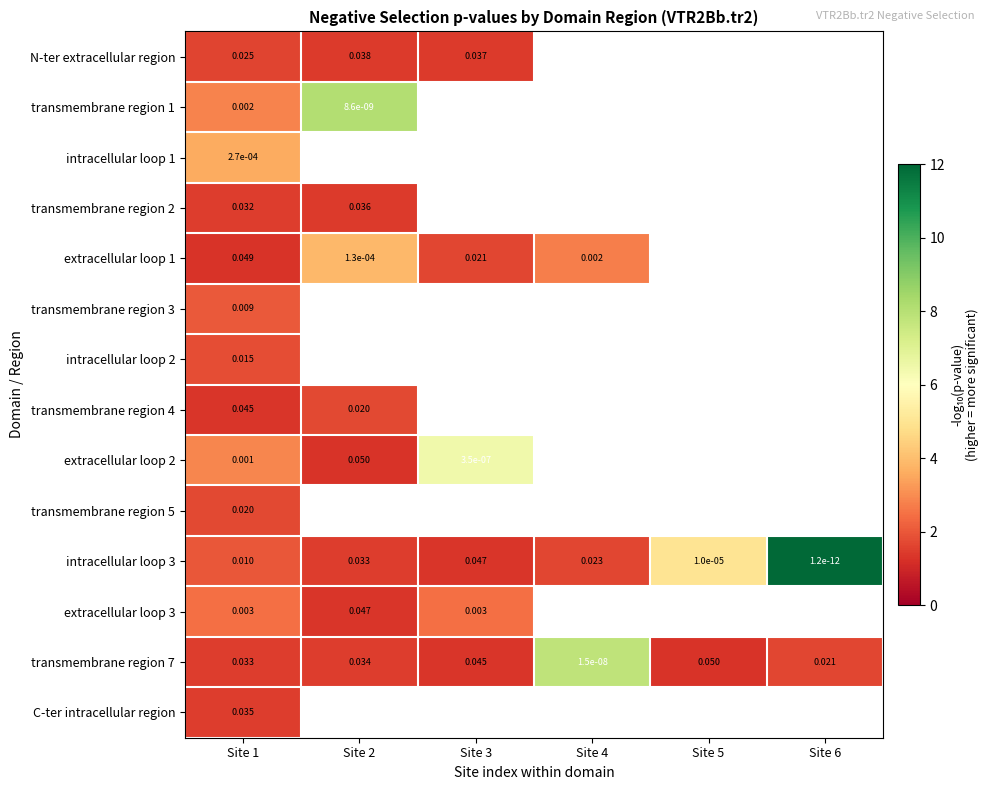

At how many categories does at least one series exceed 4?

5